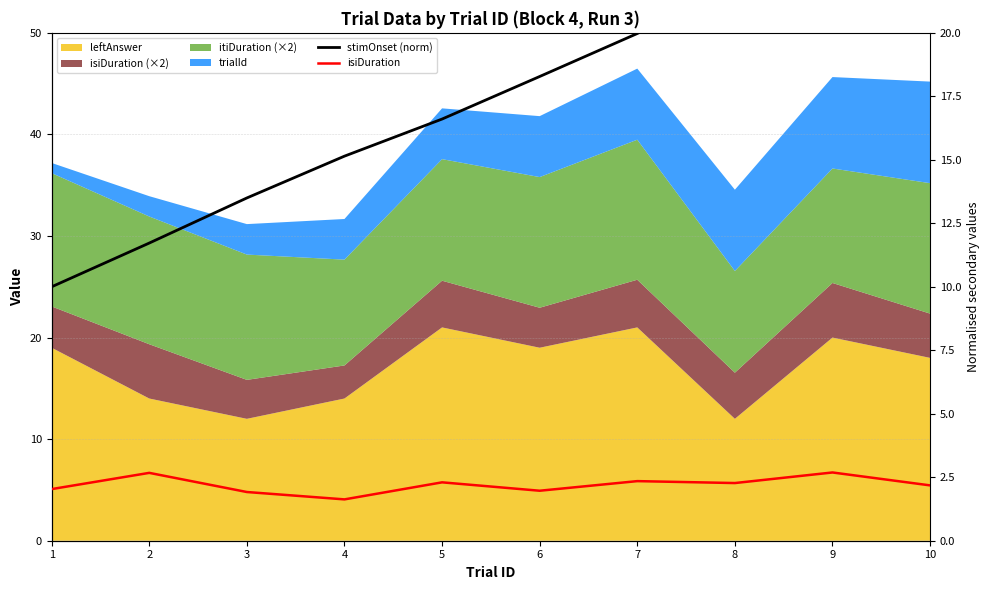

True or false: isiDuration and stimOnset (norm) intersect in this chart.

False